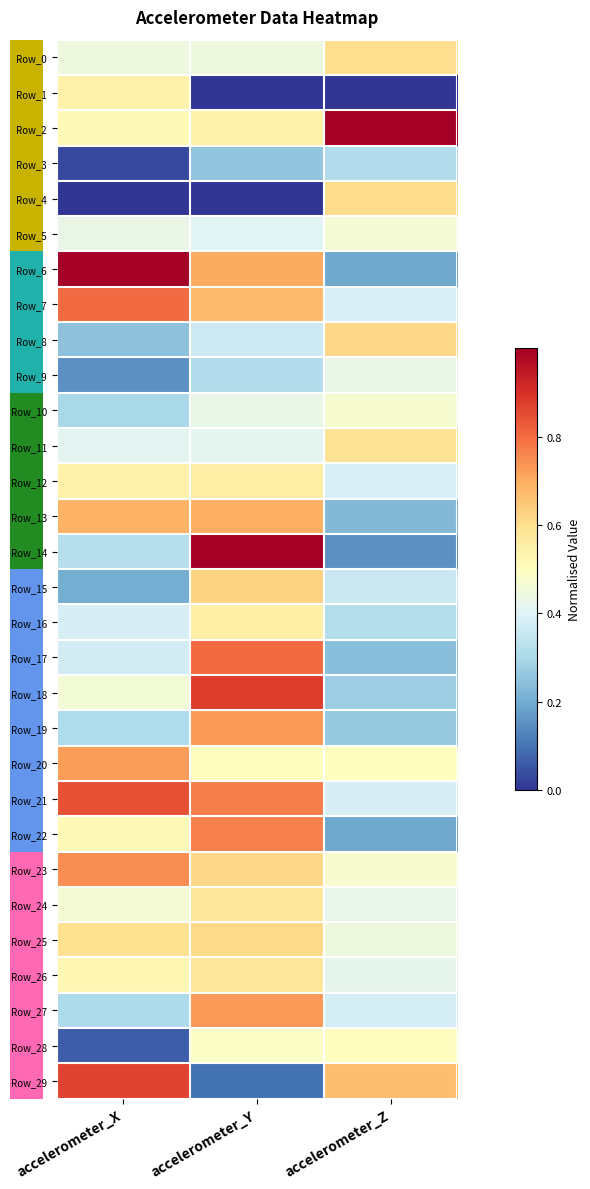

Which series has the largest range (max minus min)?

Row_14